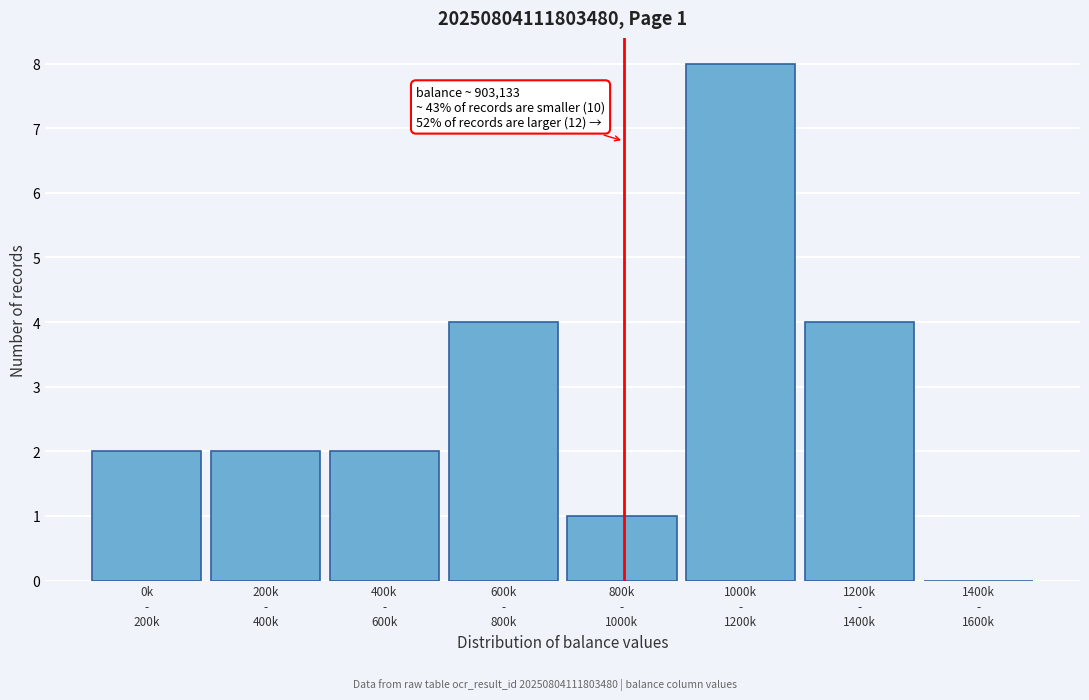

What is the sum of all values?

23